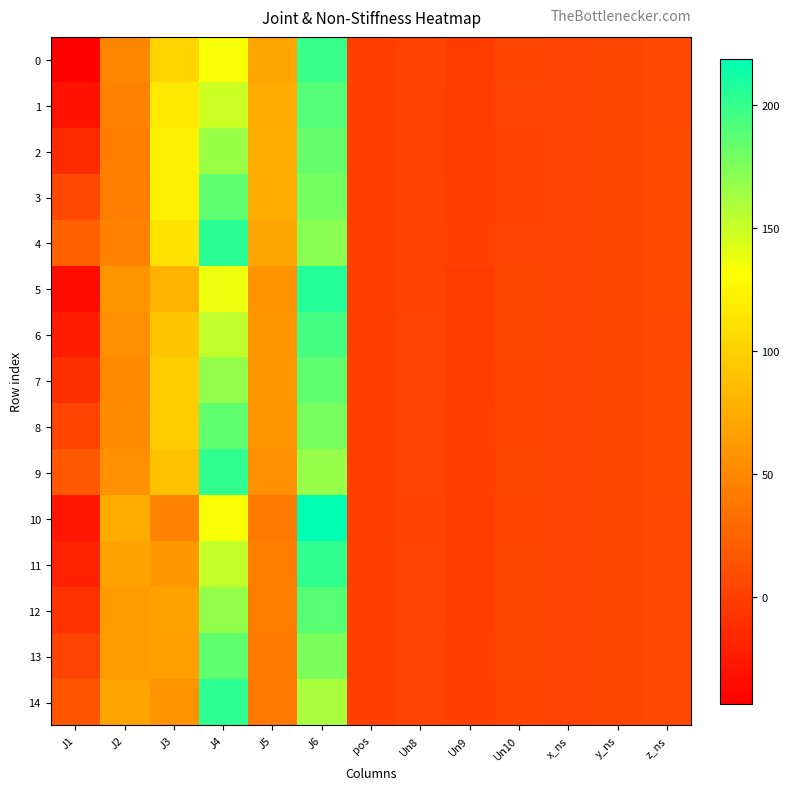

Which series has the widest spread of values?

10